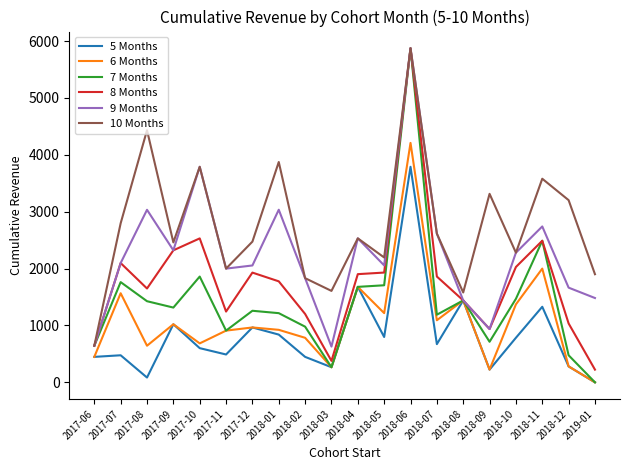

How many lines are shown in the chart?

6